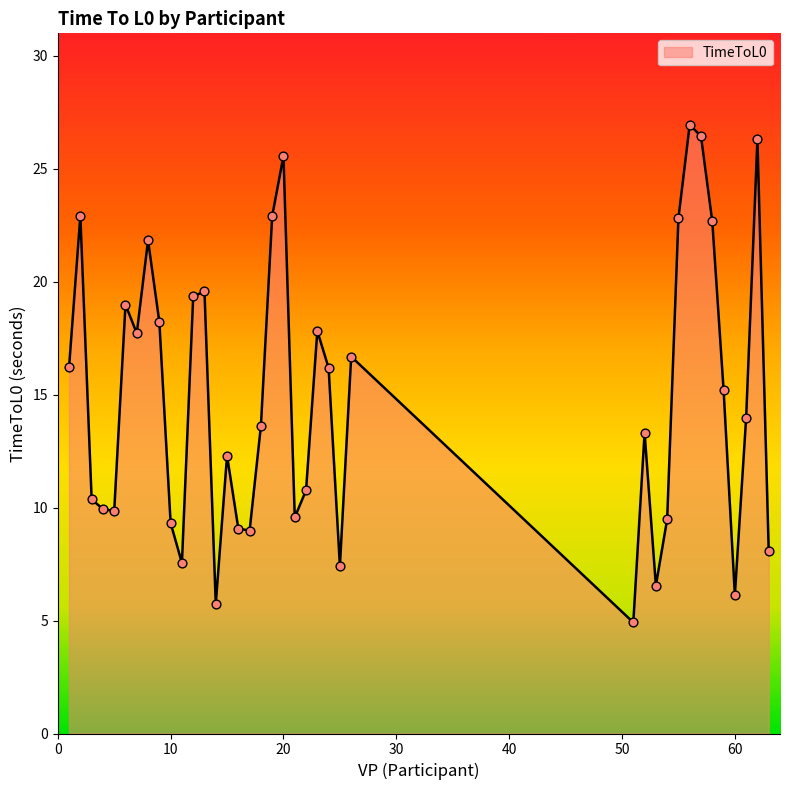

What is the smallest value displayed?

4.9